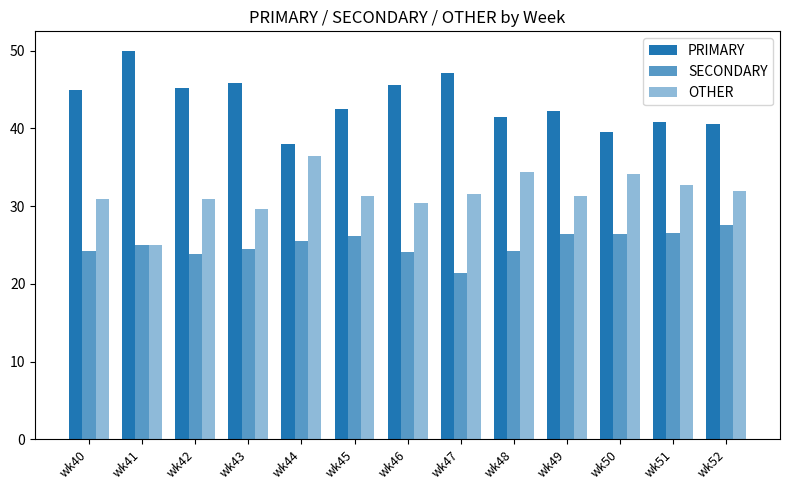

How many distinct data groups are displayed?

3